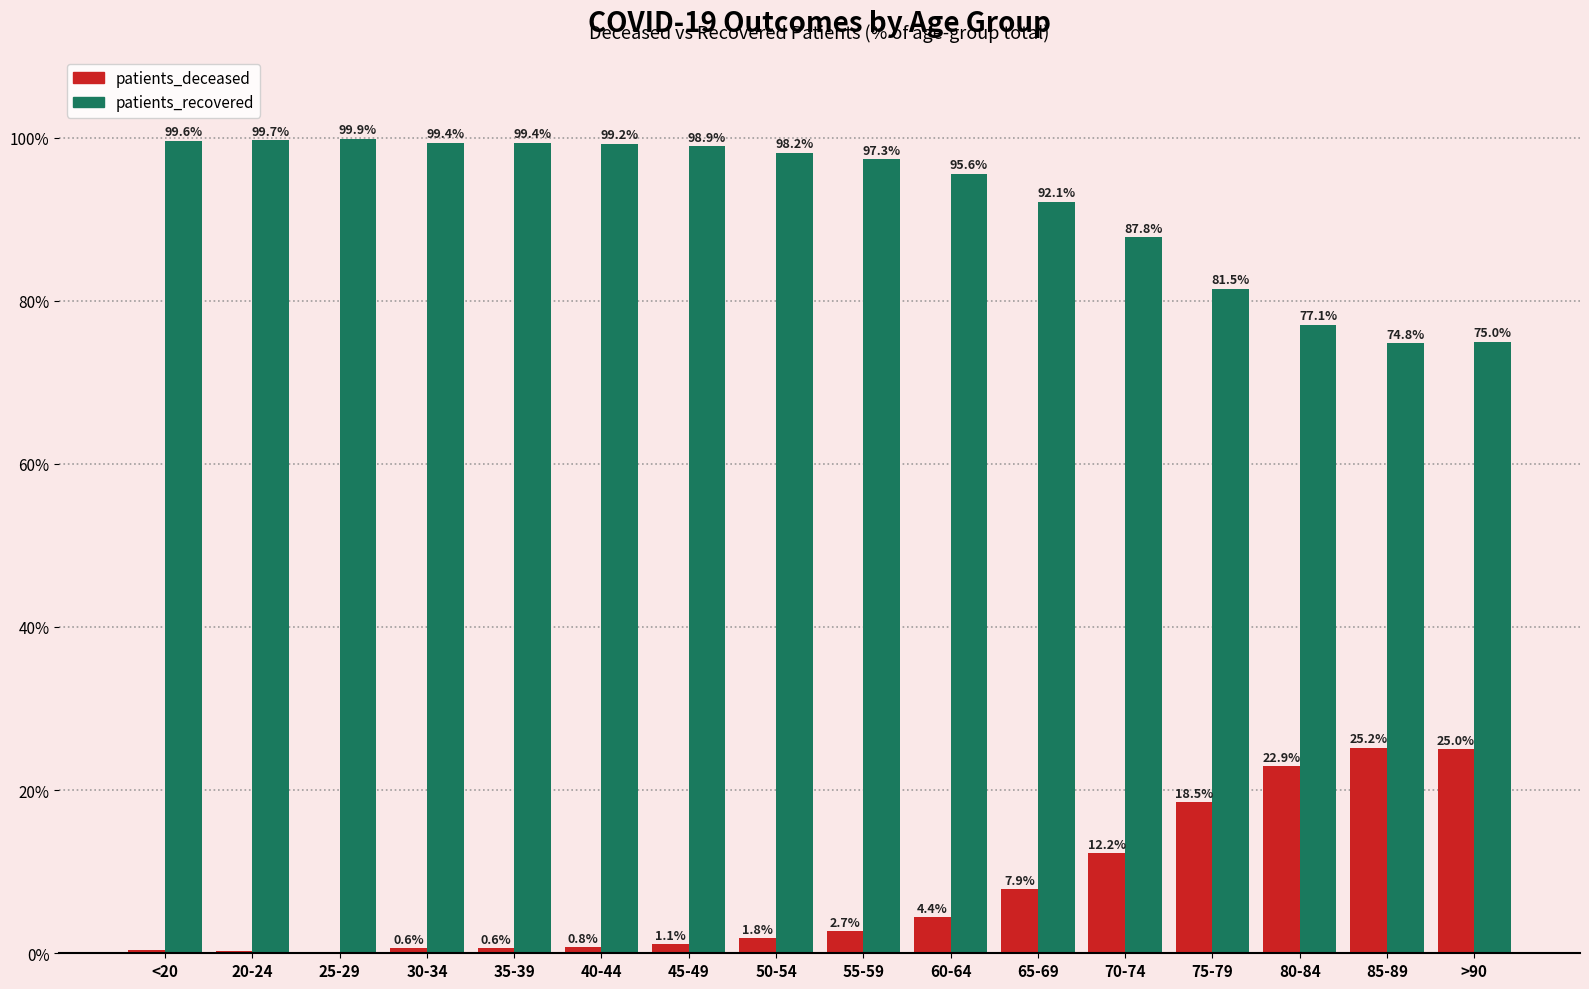

What is the greatest value displayed?

99.9